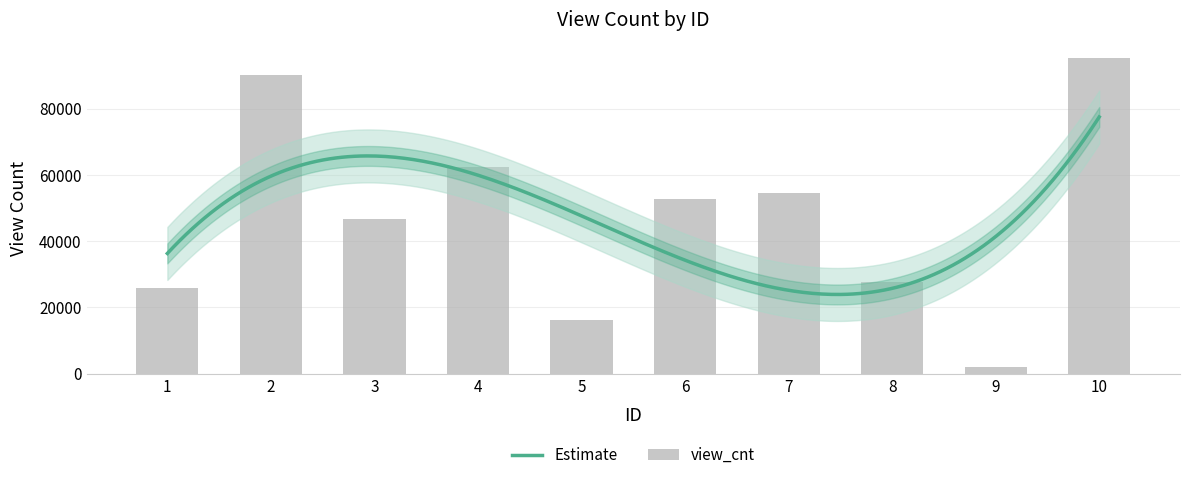

Reading left to right, extract all data points from this chart.

25746	90252	46522	62287	16243	52606	54464	27599	1979	95236